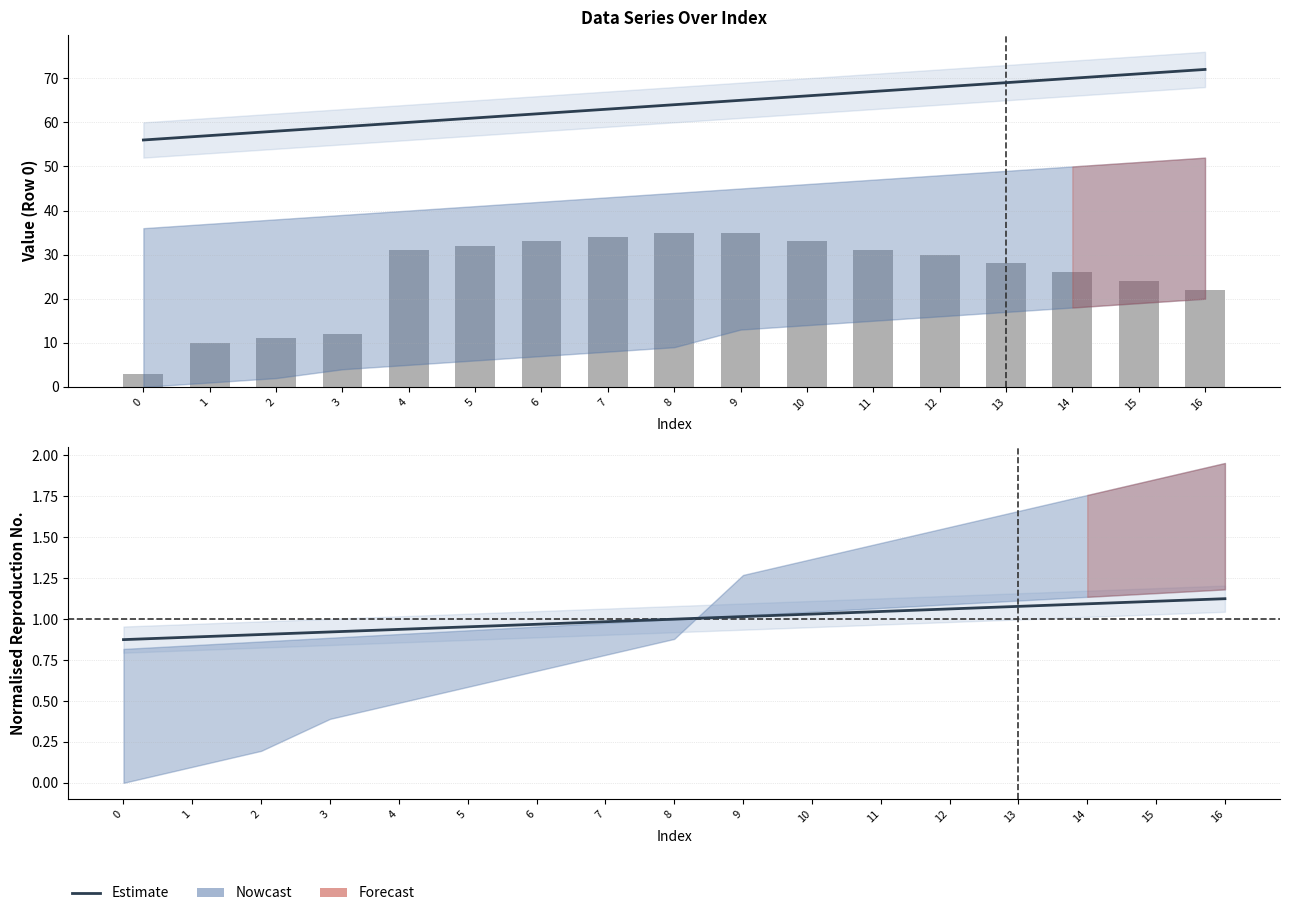

Reading left to right, extract all data points from this chart.

Row 0 (56-72): 0=0.9	1=0.9	2=0.9	3=0.9	4=0.9	5=1.0	6=1.0	7=1.0	8=1.0	9=1.0	10=1.0	11=1.0	12=1.1	13=1.1	14=1.1	15=1.1	16=1.1
Row 2 (3-33): 0=3.0	1=10.0	2=11.0	3=12.0	4=31.0	5=32.0	6=33.0	7=34.0	8=35.0	9=35.0	10=33.0	11=31.0	12=30.0	13=28.0	14=26.0	15=24.0	16=22.0